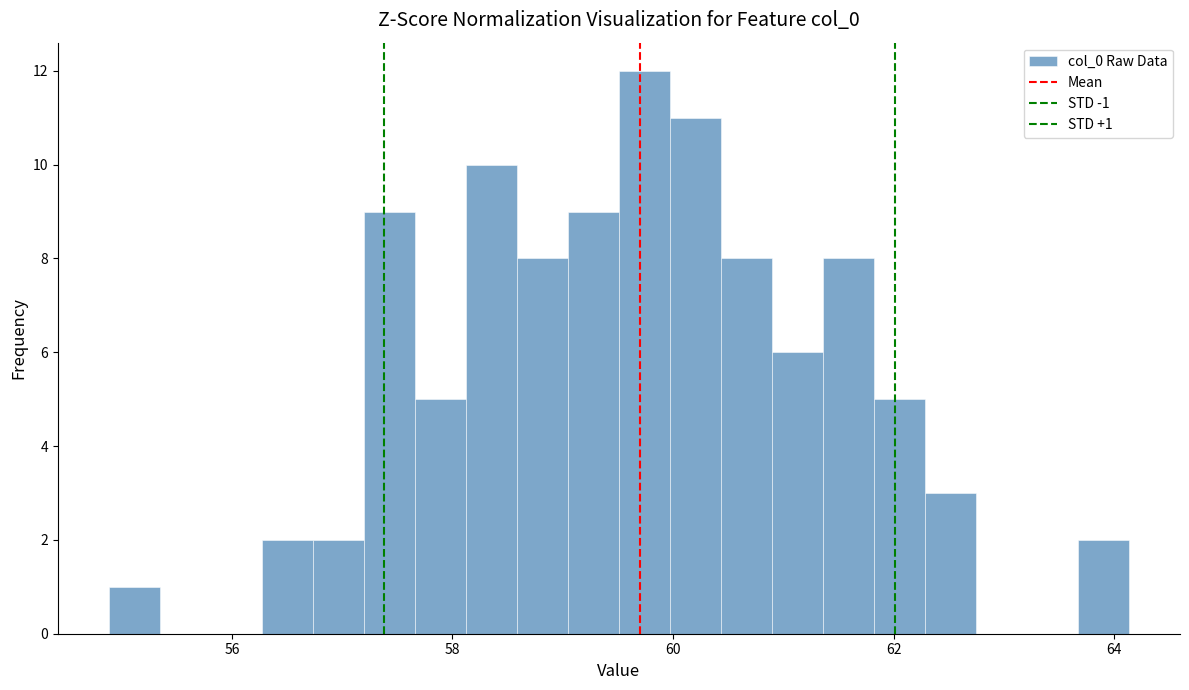

Around what value on the x-axis is the tallest bar? Give the approximate position of its centre, as read against the axis.

59.8